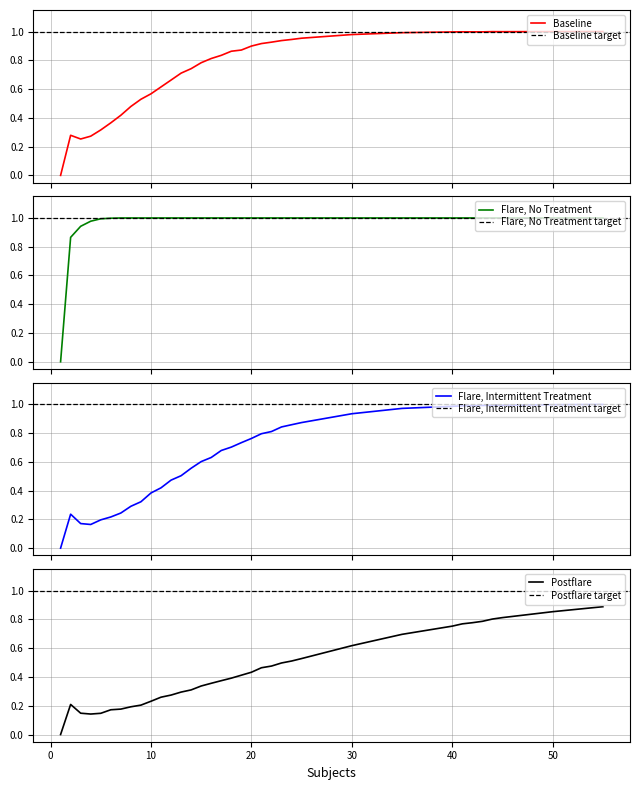

What is the difference between the maximum and minimum values in the Flare, Intermittent Treatment series?

1.0